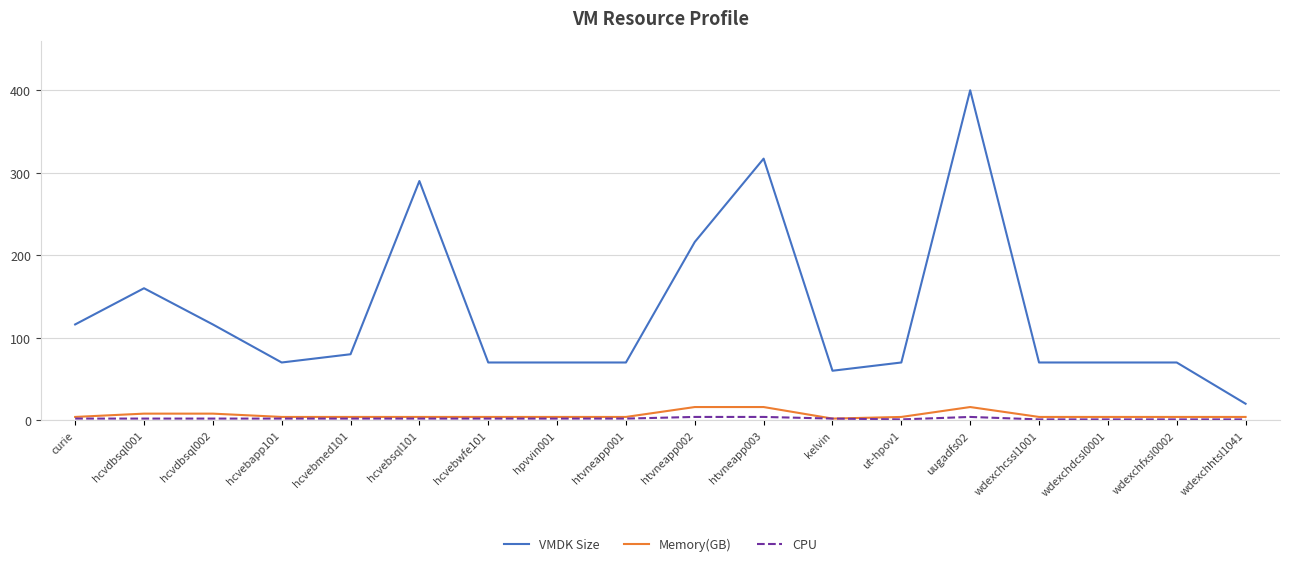

True or false: VMDK Size and Memory(GB) cross at least once.

False